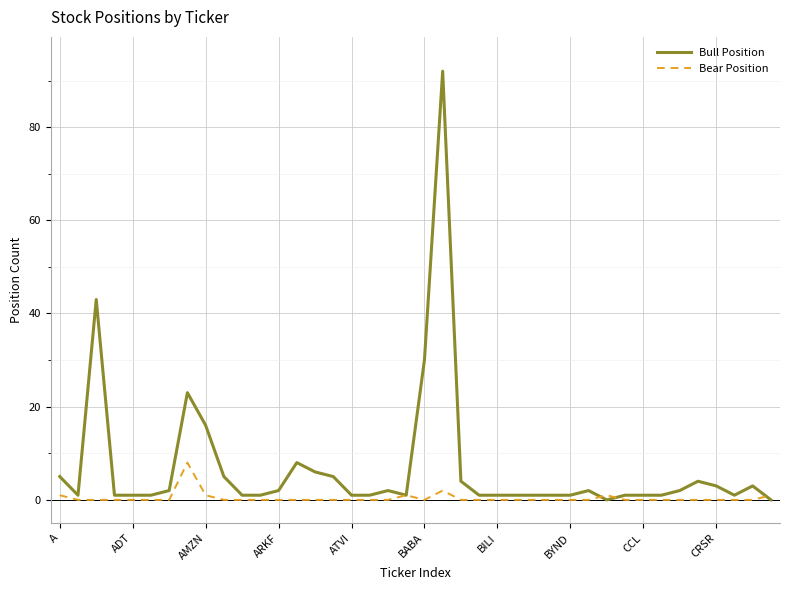

List the series in order of their peak value, lowest first.

Bear Position, Bull Position